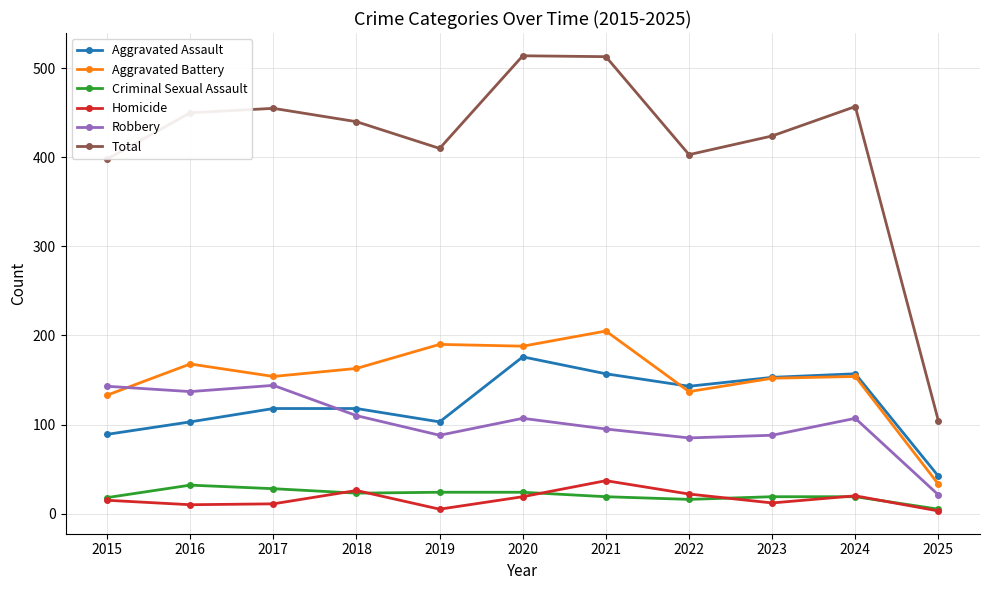

How many intersections are there between Aggravated Assault and Robbery?

1